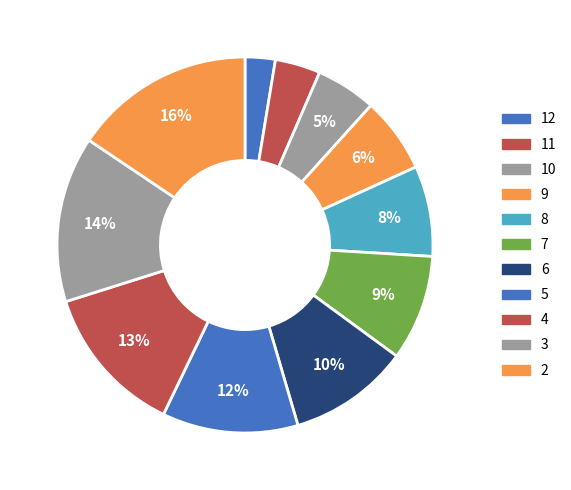

To the nearest percent, what percentage of the pie is 9?

6%